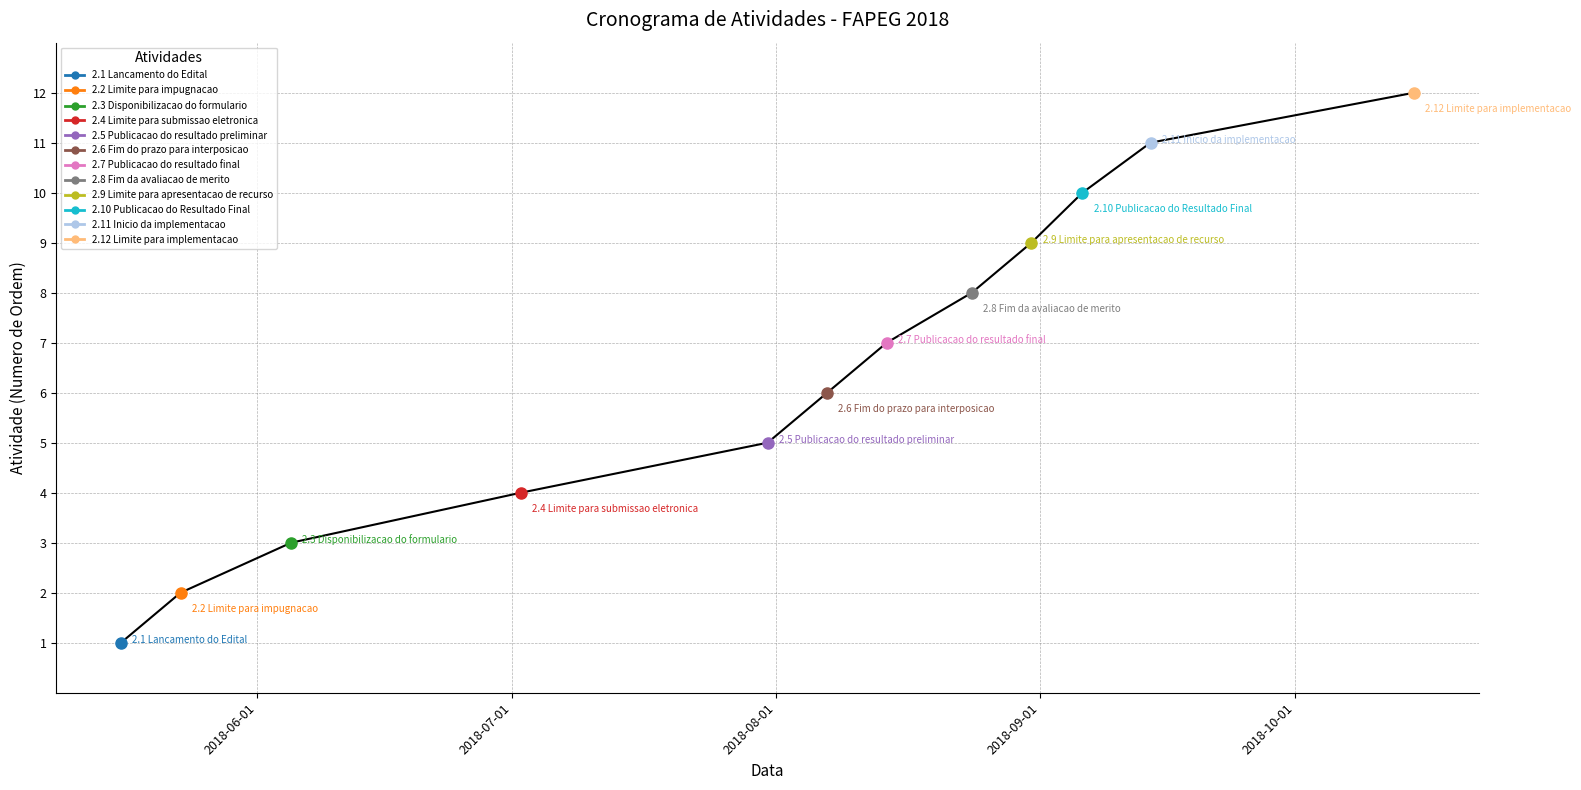

Is this an area chart (filled region under the line)?

No